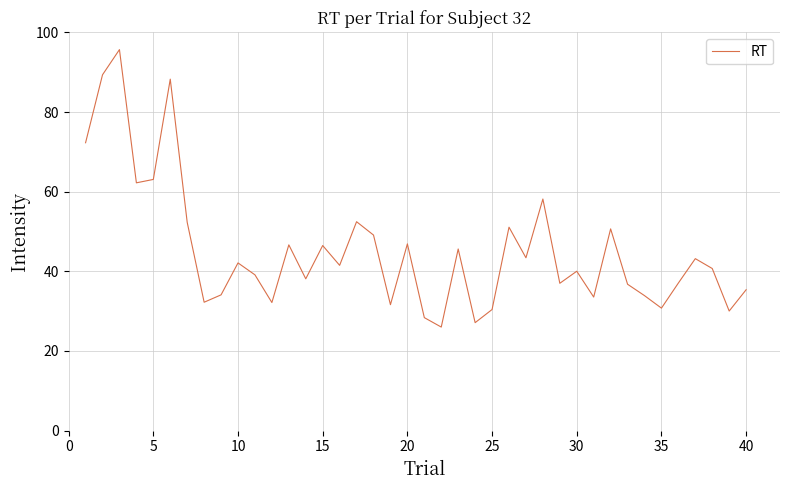

What is the maximum value shown in the chart?

95.7